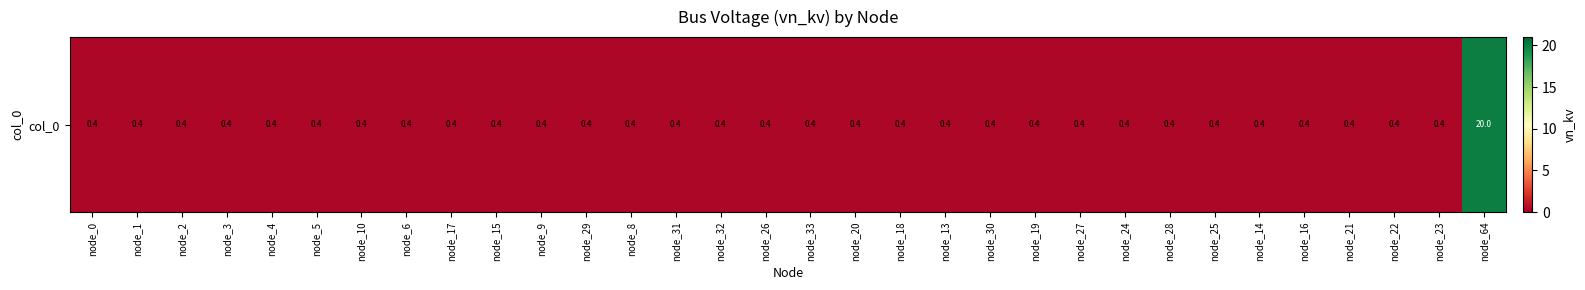

What is the minimum value shown in the chart?

0.4